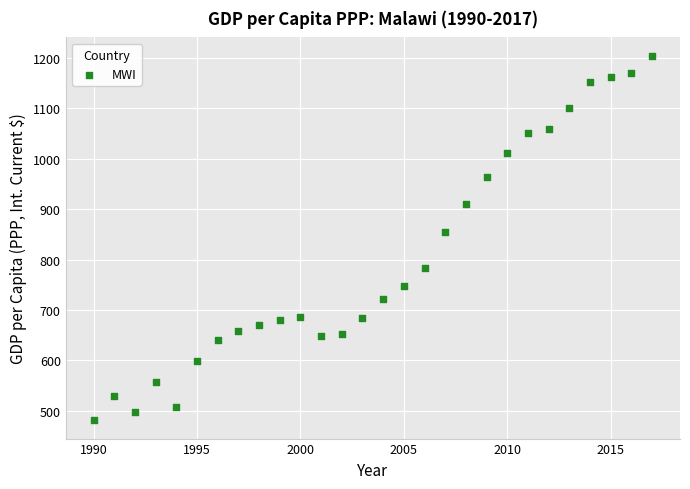

What Y value in the scatter plot is closest to 842?

855.6